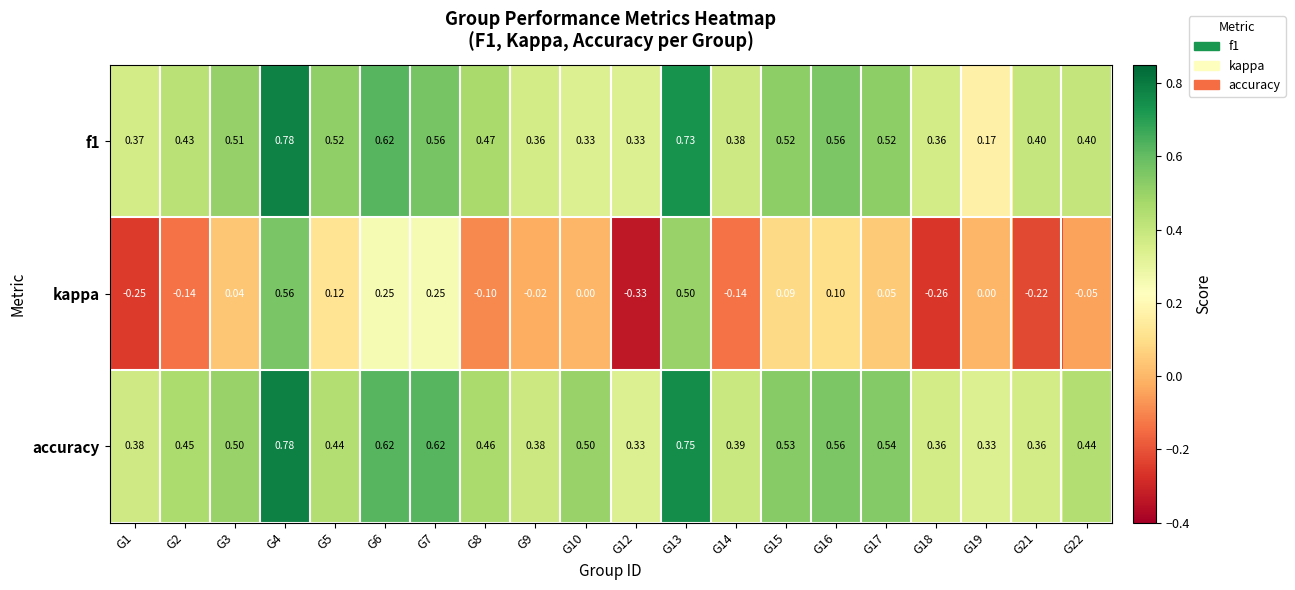

What is the total value across all series at G3?

1.1